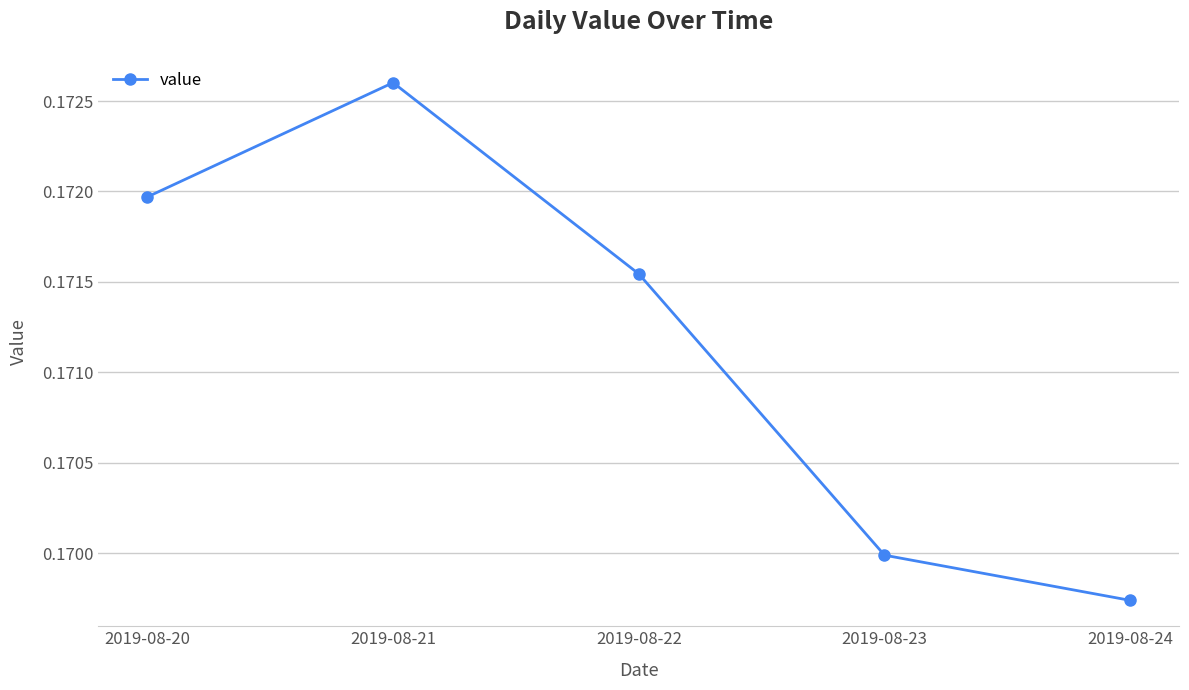

List the labels in order of value, smallest first.

2019-08-24, 2019-08-23, 2019-08-22, 2019-08-20, 2019-08-21